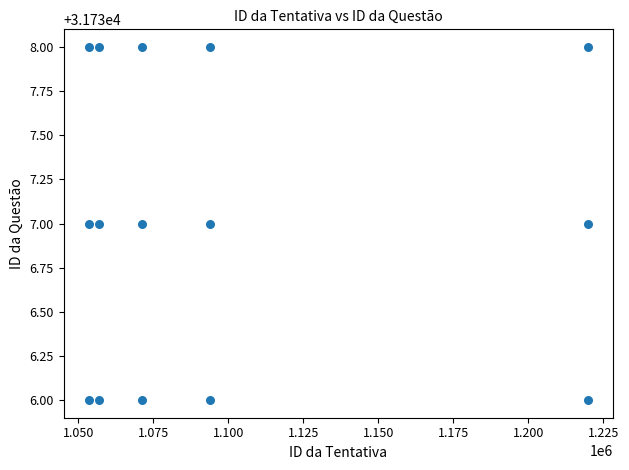

List the coordinates of all points as (X, Y) pairs, reading left to right.

(1053485, 31736)  (1053486, 31737)  (1053487, 31738)  (1056801, 31736)  (1056802, 31737)  (1056803, 31738)  (1071422, 31736)  (1071423, 31737)  (1071424, 31738)  (1094061, 31736)  (1094062, 31737)  (1094063, 31738)  (1219837, 31736)  (1219838, 31737)  (1219839, 31738)